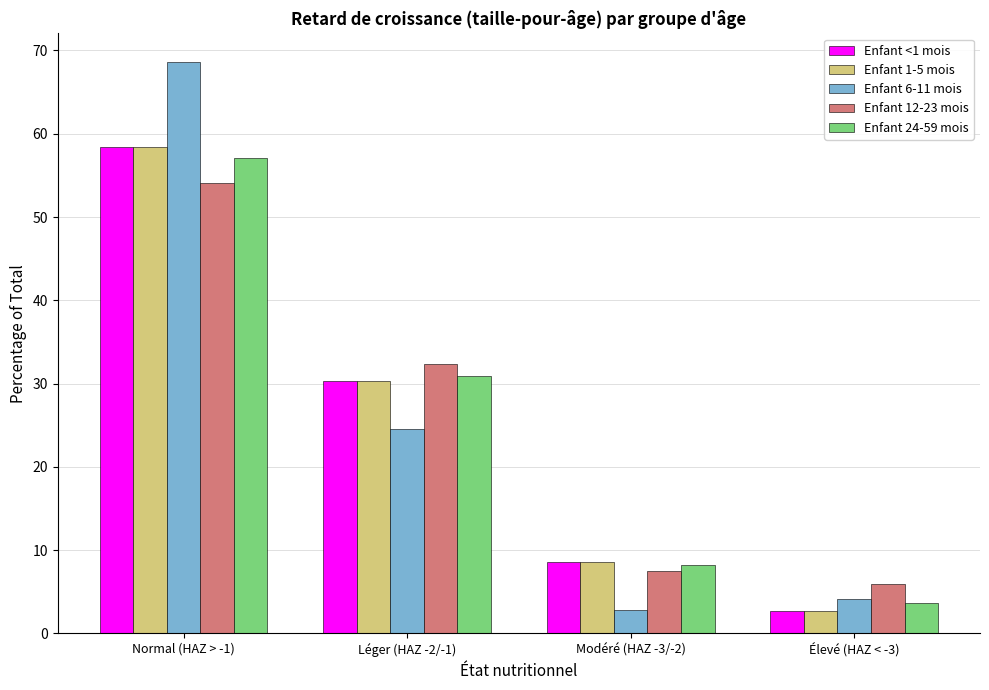

True or false: Enfant 1-5 mois has a value of 14.1 at Modéré (HAZ -3/-2).

False